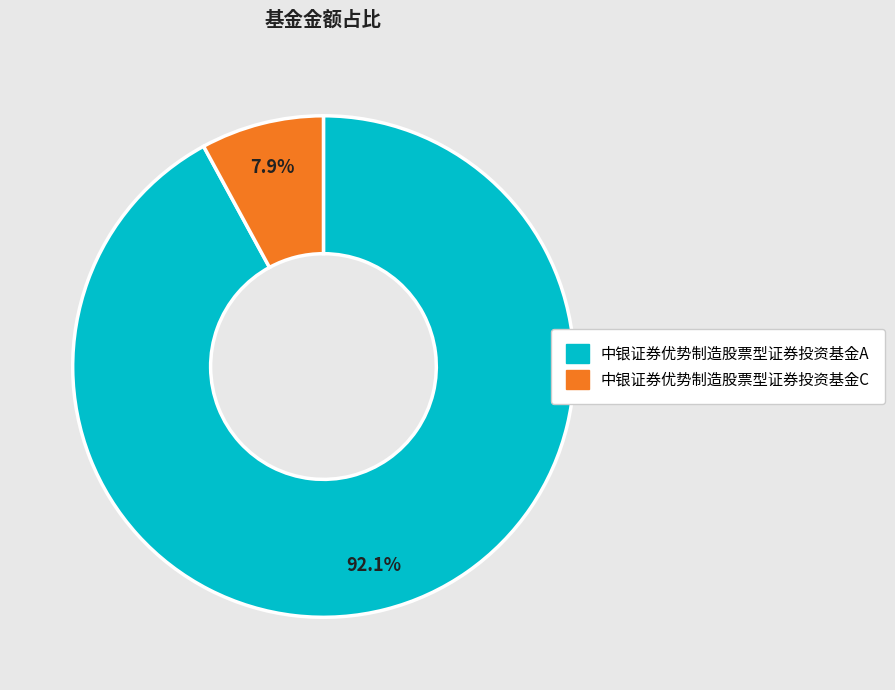

Between 中银证券优势制造股票型证券投资基金C and 中银证券优势制造股票型证券投资基金A, which is larger?

中银证券优势制造股票型证券投资基金A